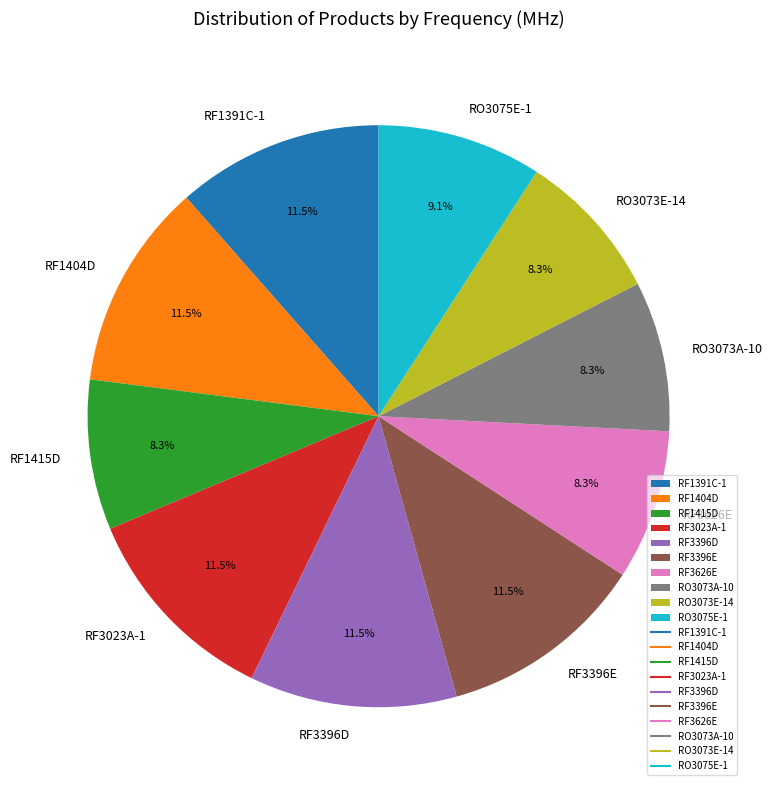

How many segments does this pie chart have?

10